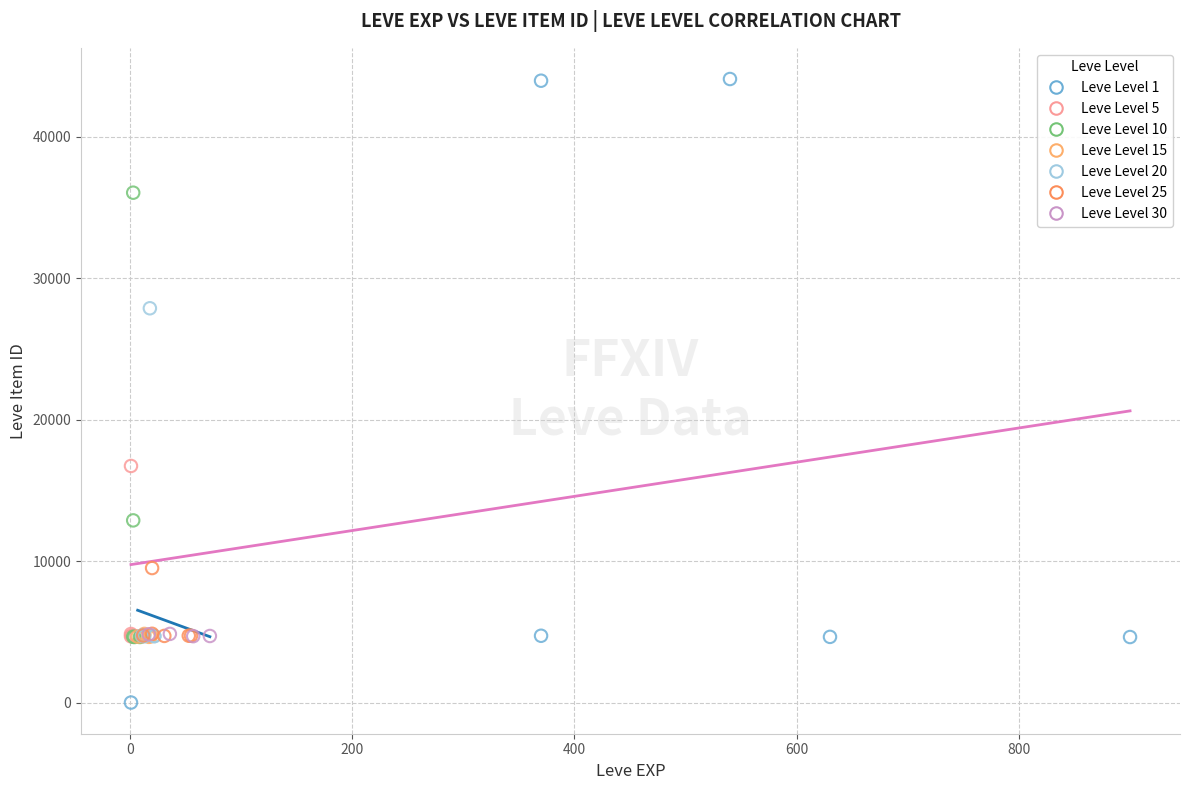

Which series reaches the maximum Y coordinate?

Leve Level 1